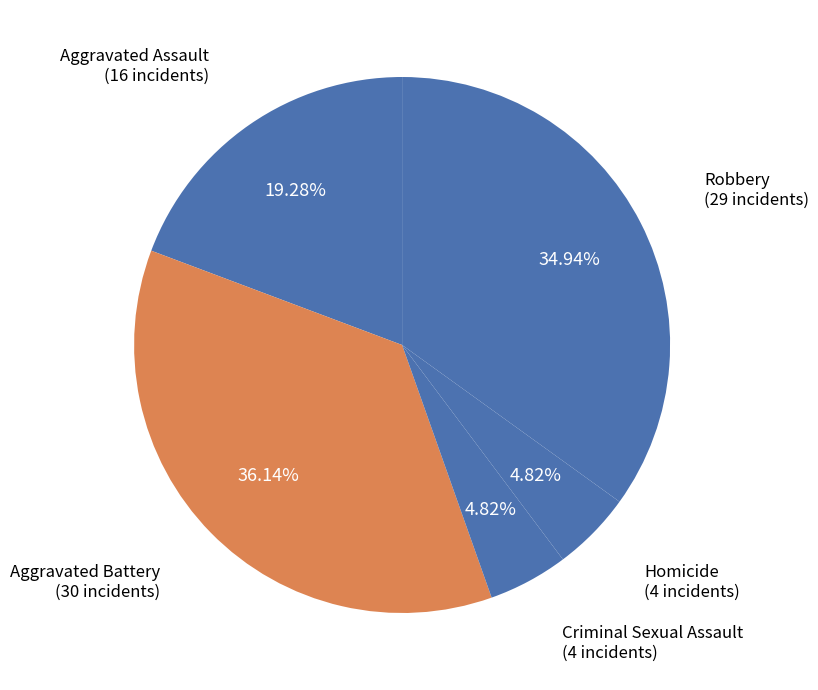

How many segments does this pie chart have?

5